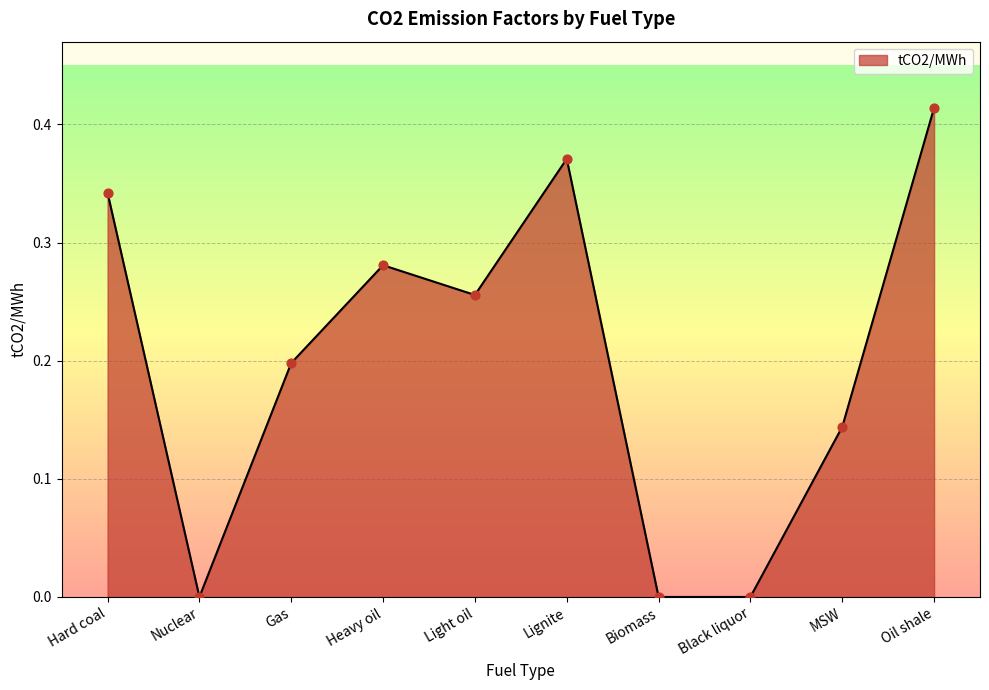

Which has a higher value, Hard coal or Oil shale?

Oil shale